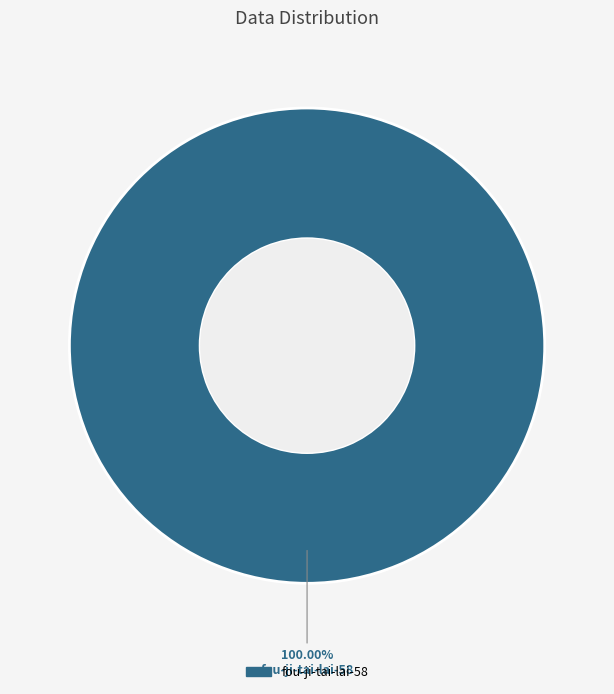

Does any single category account for the majority?

Yes